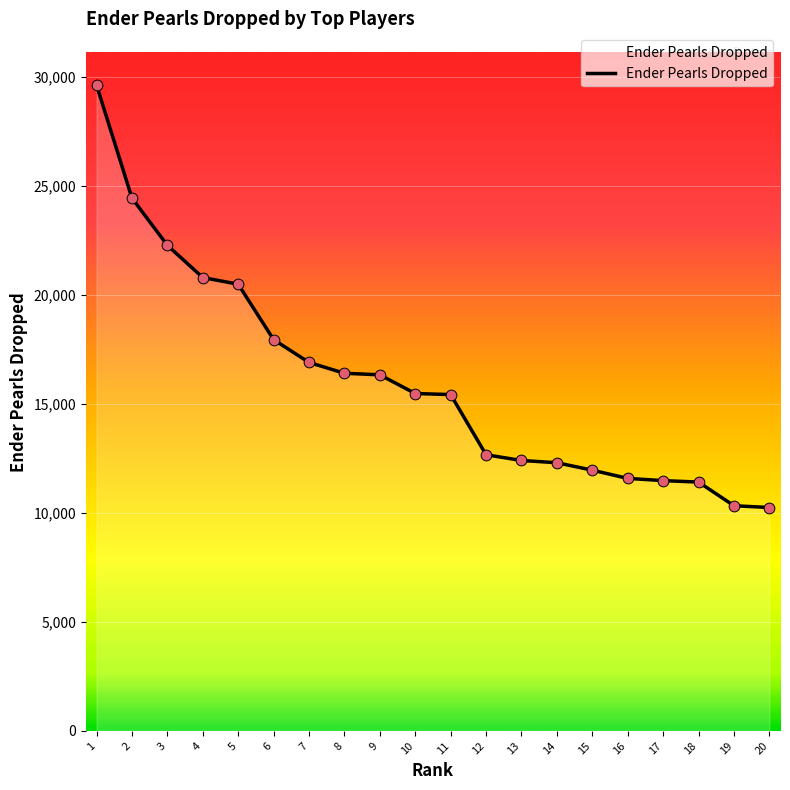

Approximately how many times larger is the value at 16 compared to 1?

0.4